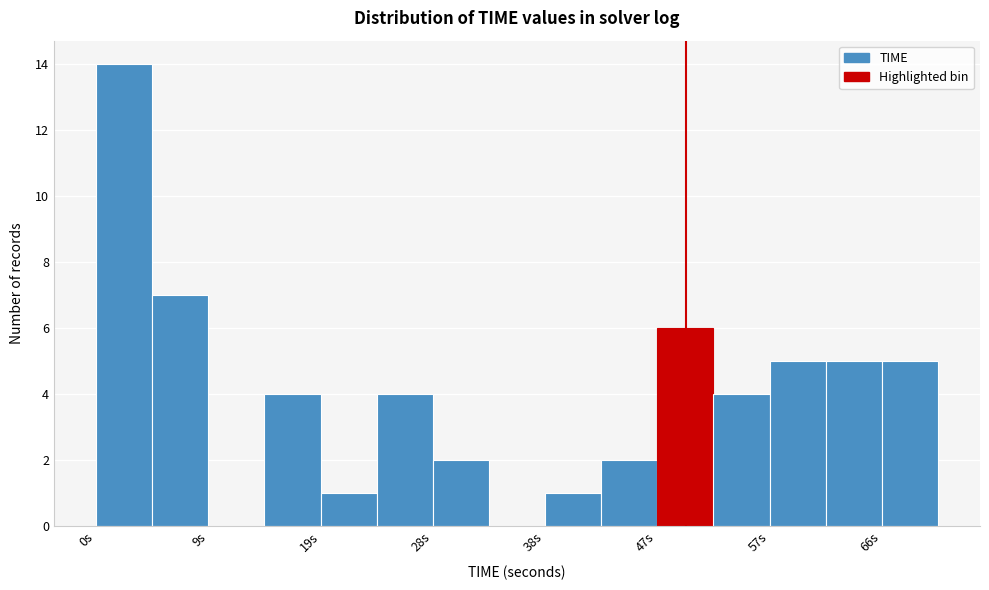

Reading left to right, transcribe this chart: for each bar, give the range it covers on the x-axis and its height. Neither the bar edges nor the heights are printed on the chart, so give them approximately, as read against the axes.

0 to 5: 14
5 to 9: 7
9 to 14: 0
14 to 19: 4
19 to 24: 1
24 to 28: 4
28 to 33: 2
33 to 38: 0
38 to 43: 1
43 to 47: 2
47 to 52: 6
52 to 57: 4
57 to 62: 5
62 to 66: 5
66 to 71: 5